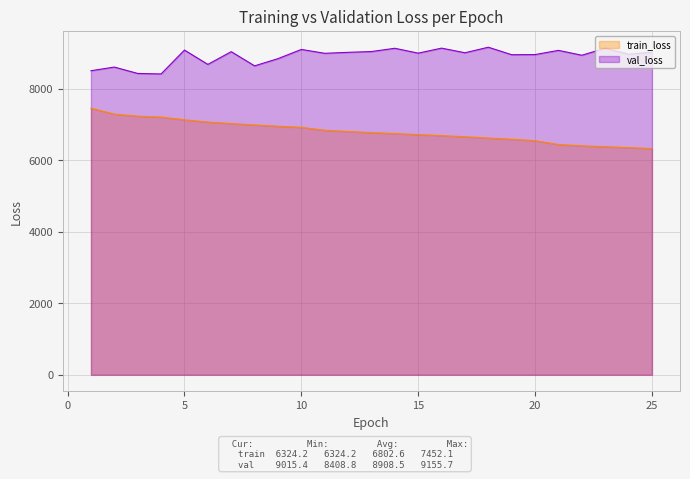

What is the value of the val_loss point at the 14th from the left?

9126.3